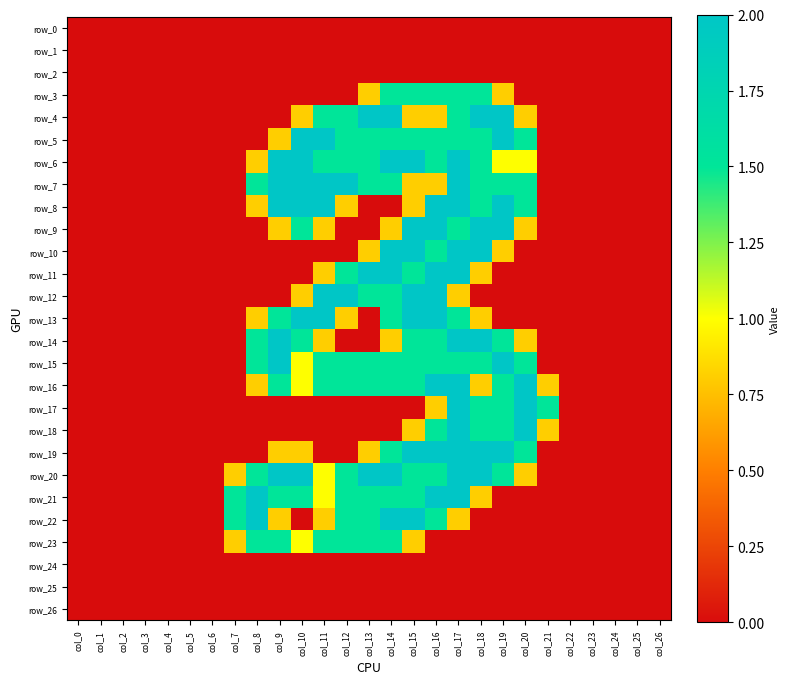

Is the value of row_26 at col_24 greater than the value of row_7 at col_13?

No